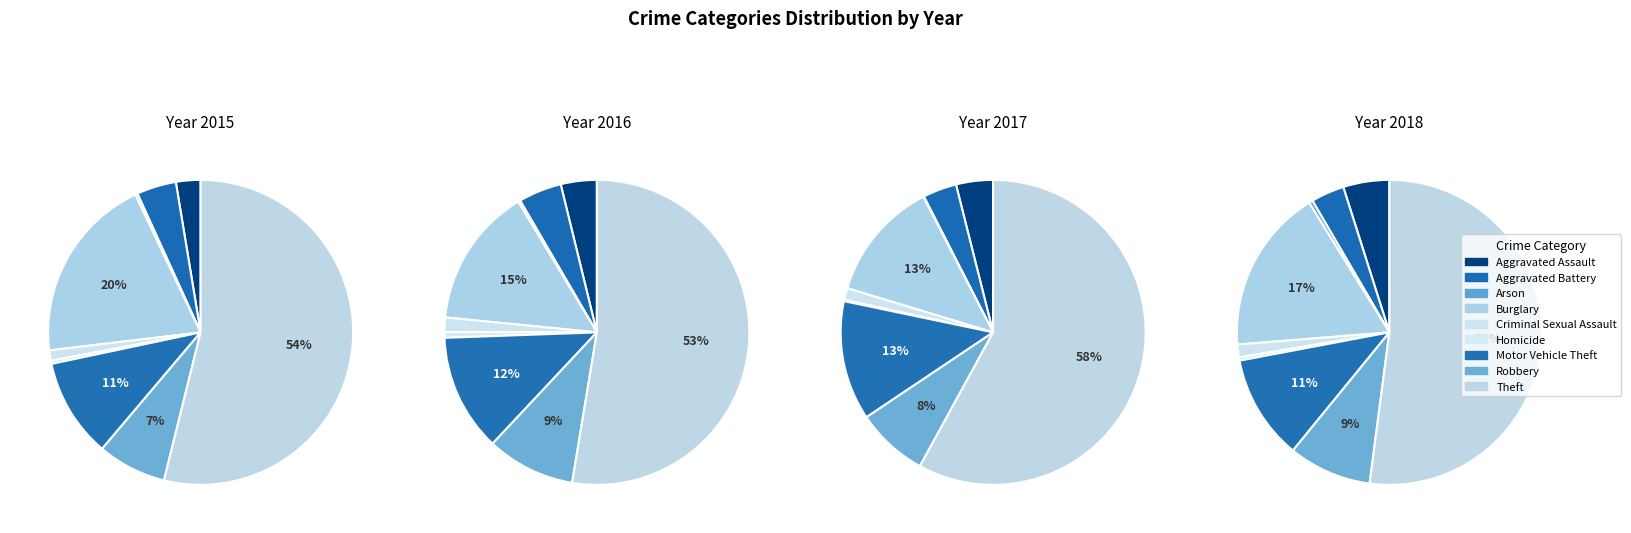

To the nearest percent, what is the average slice percentage?

11%